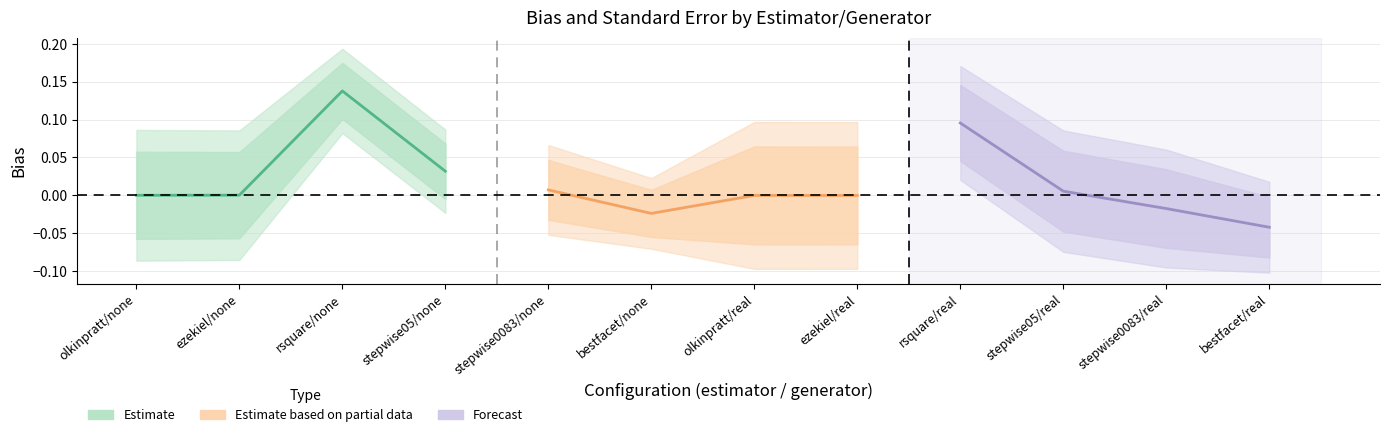

Rank the series by their maximum value, from lowest to highest.

Estimate based on partial data, Forecast, Estimate